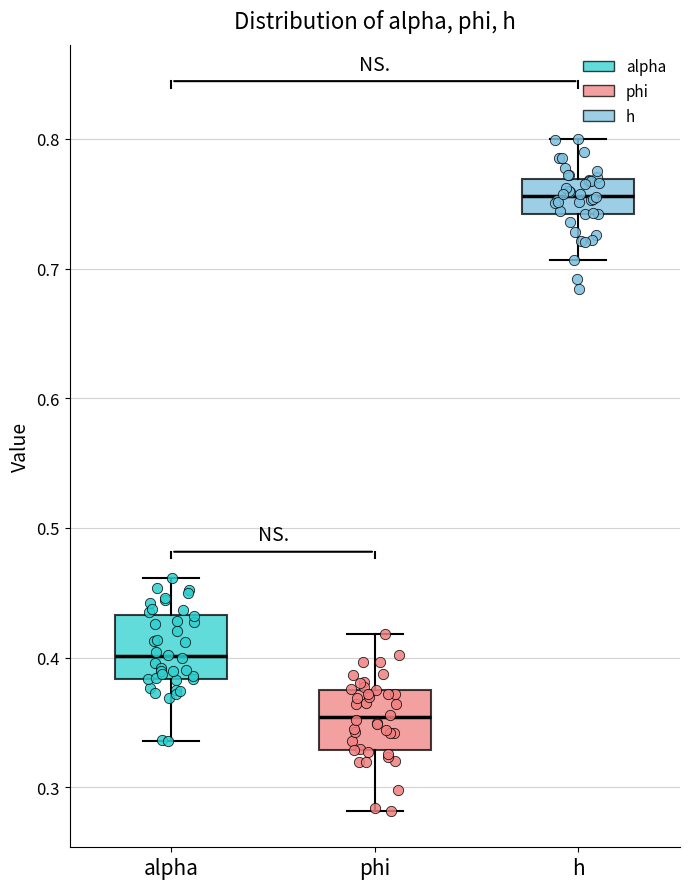

Where is the lower edge of the box for h on the y-axis? The values are not printed on the chart, so give them approximately, as read against the axis.

0.74